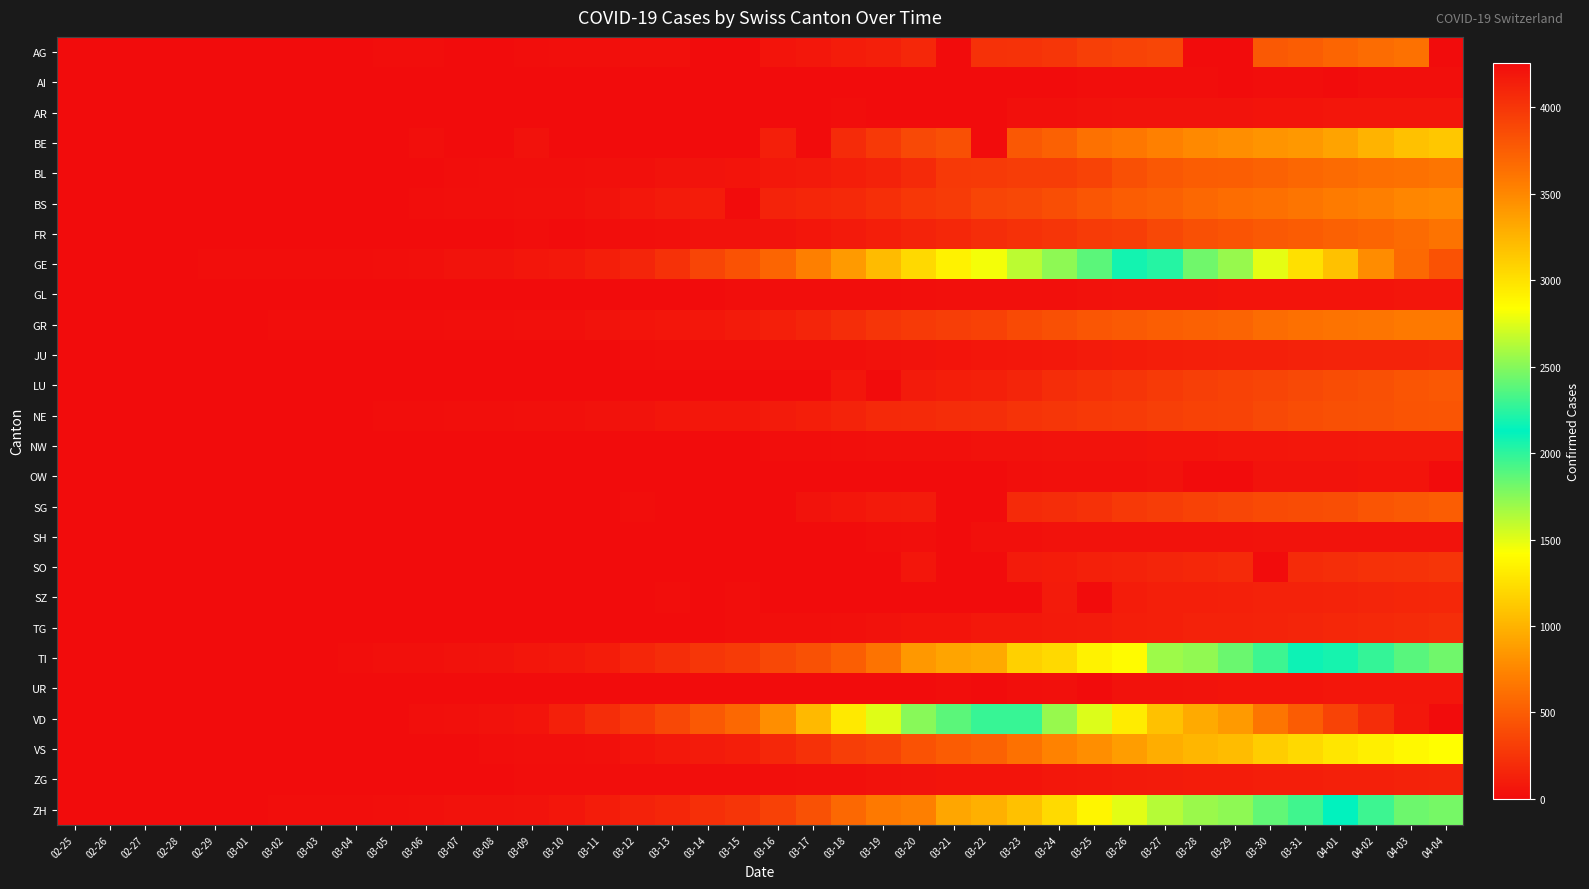

At which category does the chart reach its peak across all series?

04-04